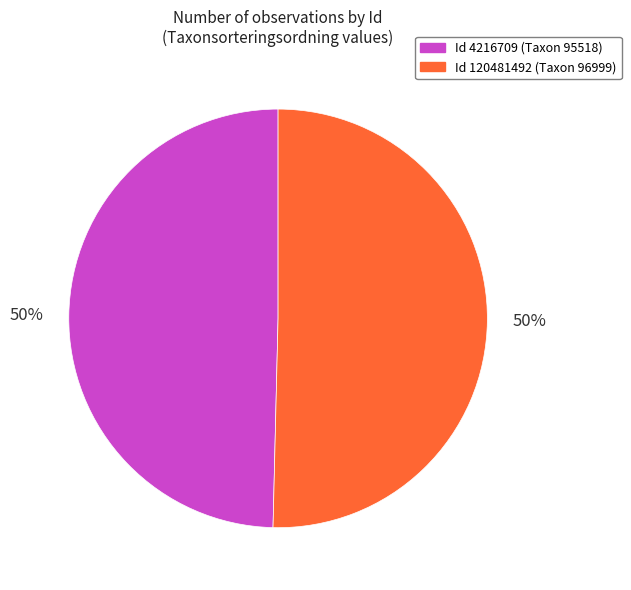

To the nearest percent, what is the average slice percentage?

50%